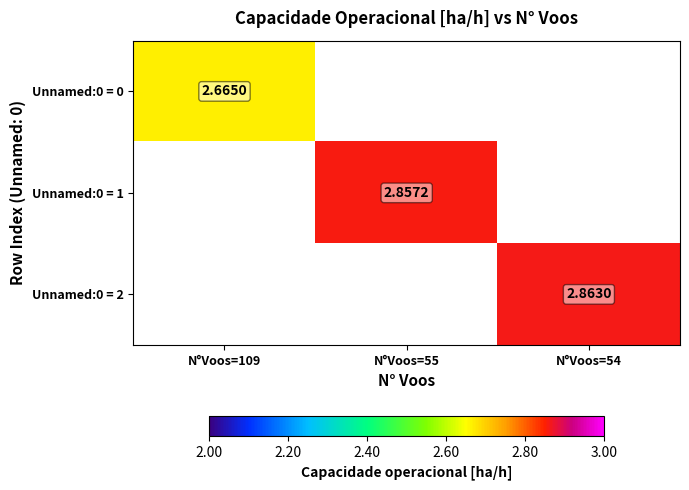

Which series has the widest spread of values?

Unnamed:0 = 0